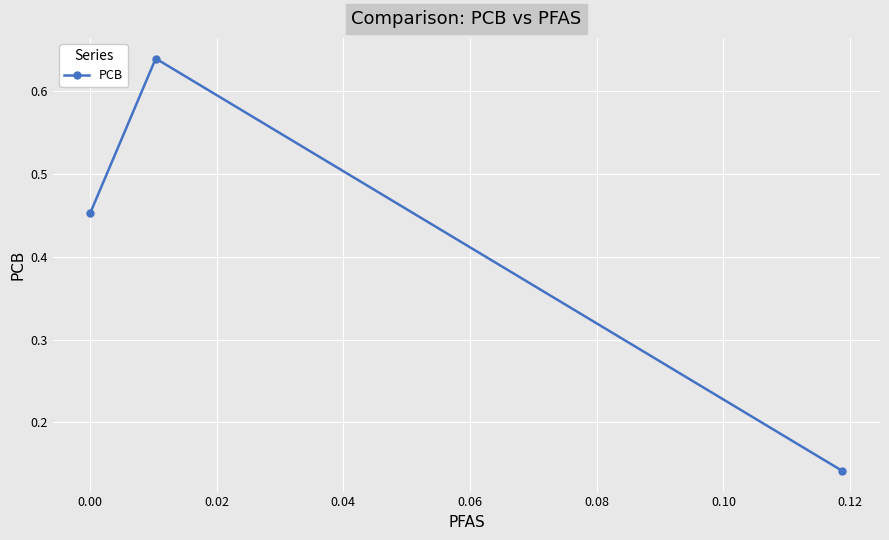

Count the values in the range 0 to 1.

3